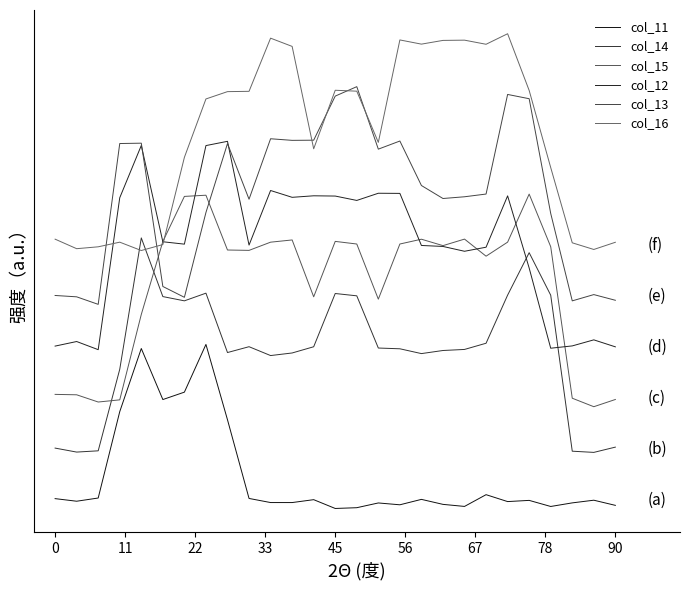

Is this an area chart (filled region under the line)?

No